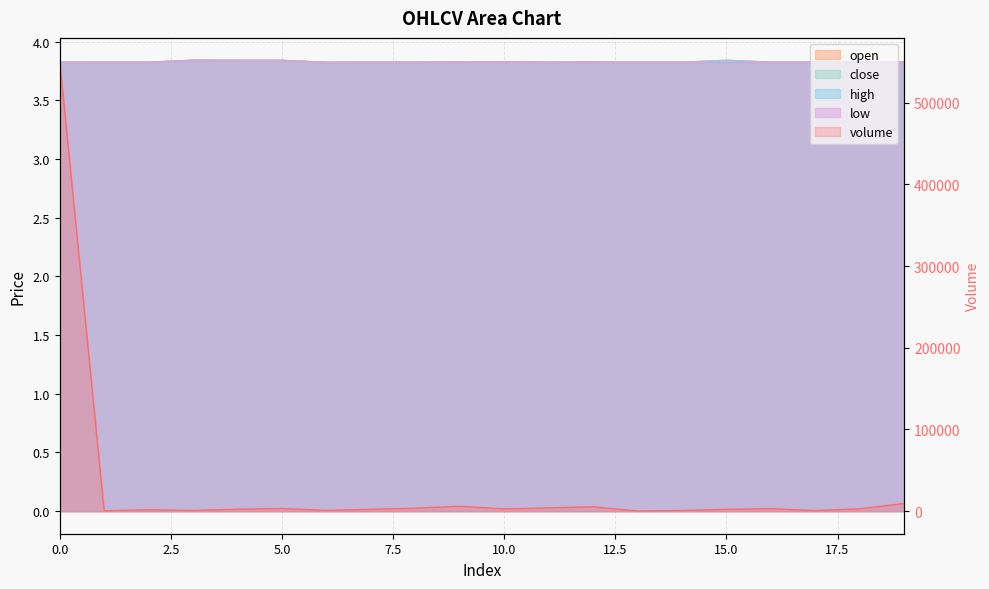

The high series shows 1.6 at 9. True or false?

False